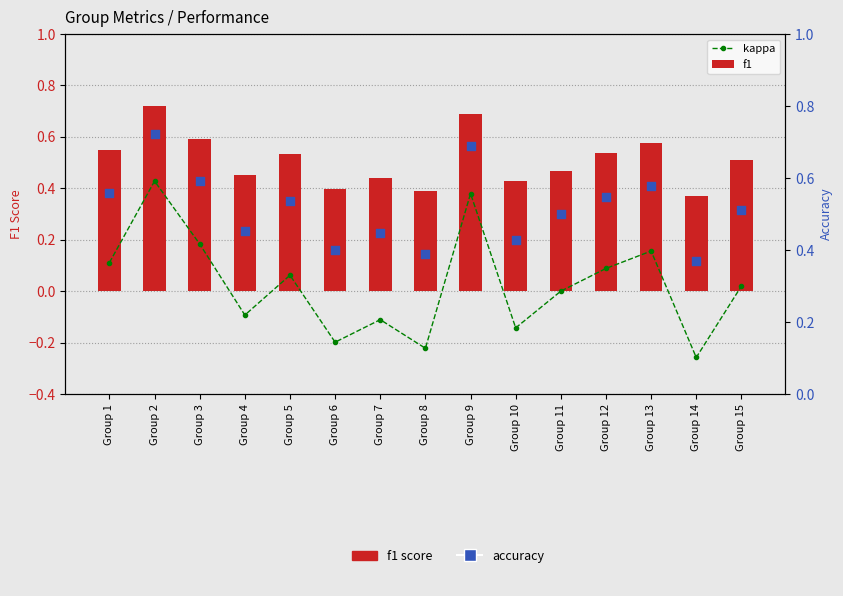

What are all the series names shown in the legend?

kappa, f1, accuracy